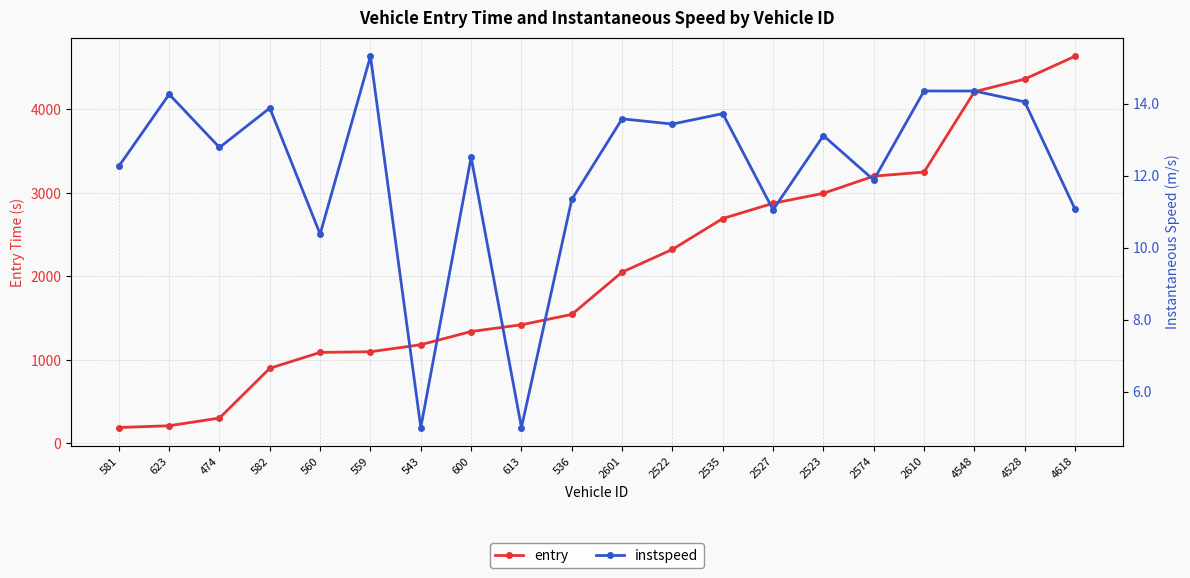

Which category has the lowest value in the entry series?

581